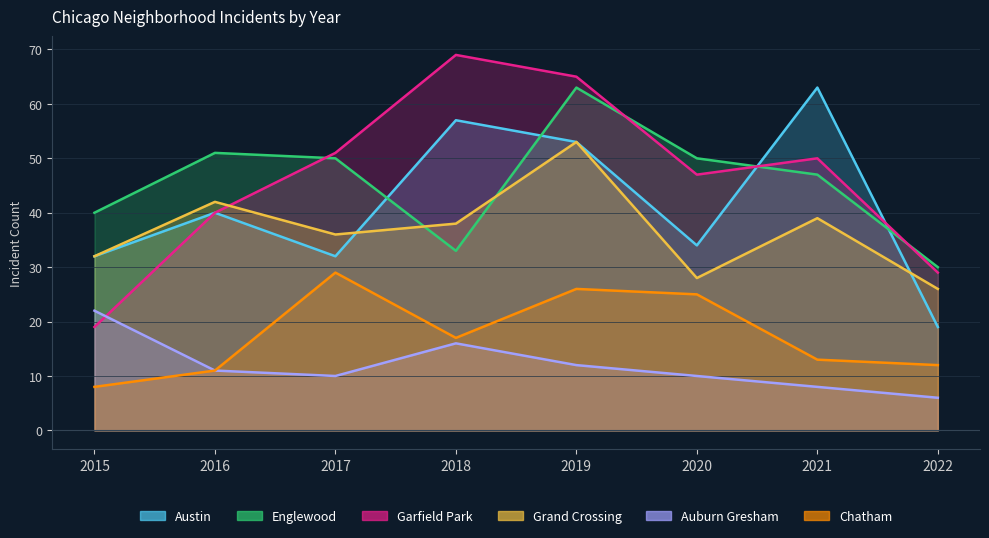

True or false: Englewood and Chatham cross at least once.

False